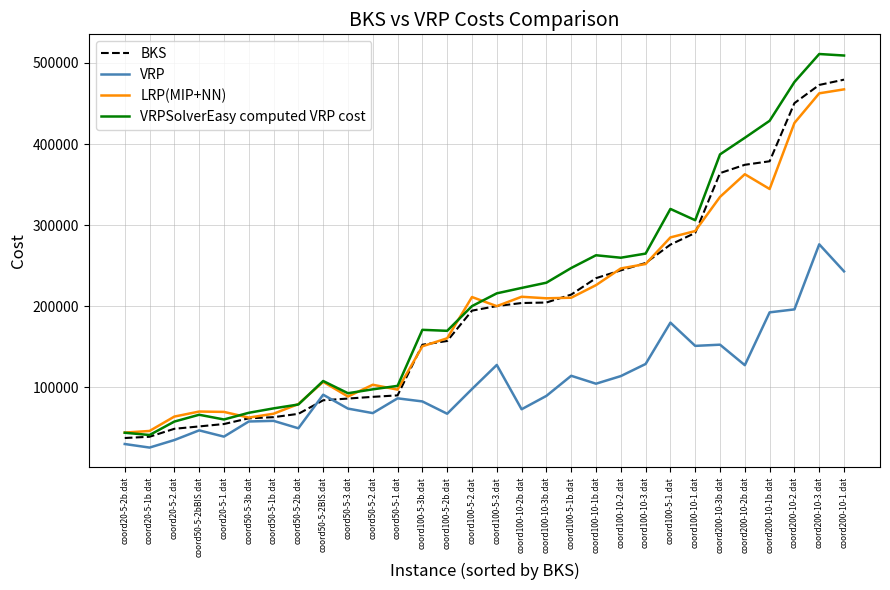

Is the value of LRP(MIP+NN) at coord100-5-2.dat greater than the value of VRP at coord200-10-1b.dat?

Yes